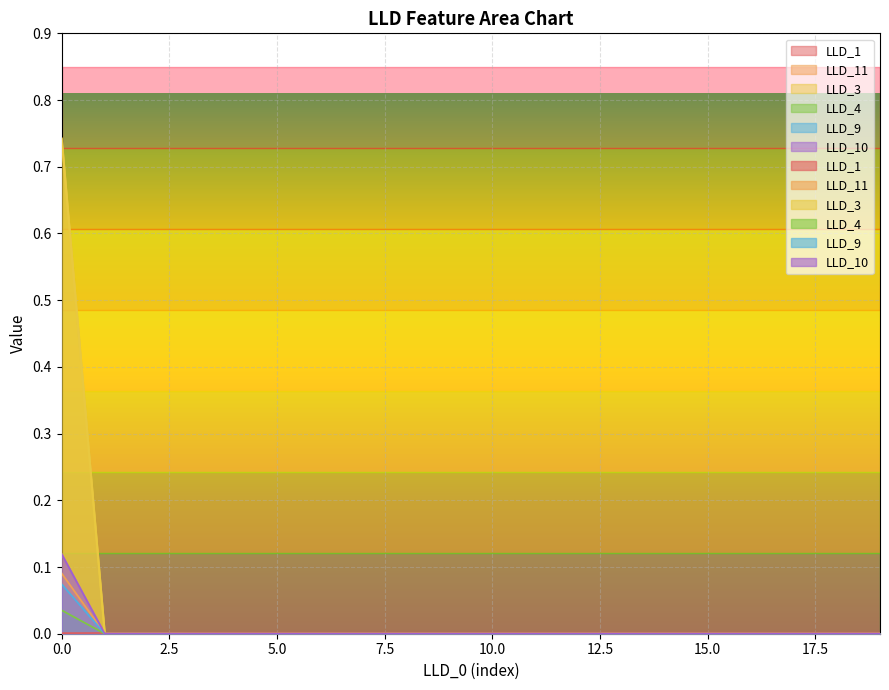

The value of LLD_3 at 8 is 0.4. True or false?

False